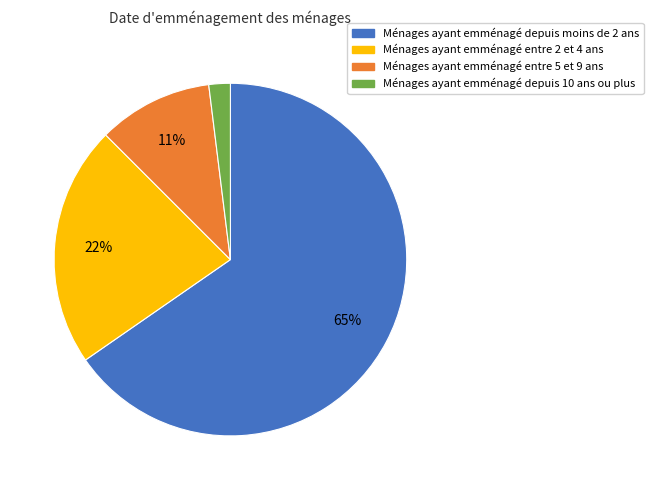

Is there a majority slice in this chart?

Yes